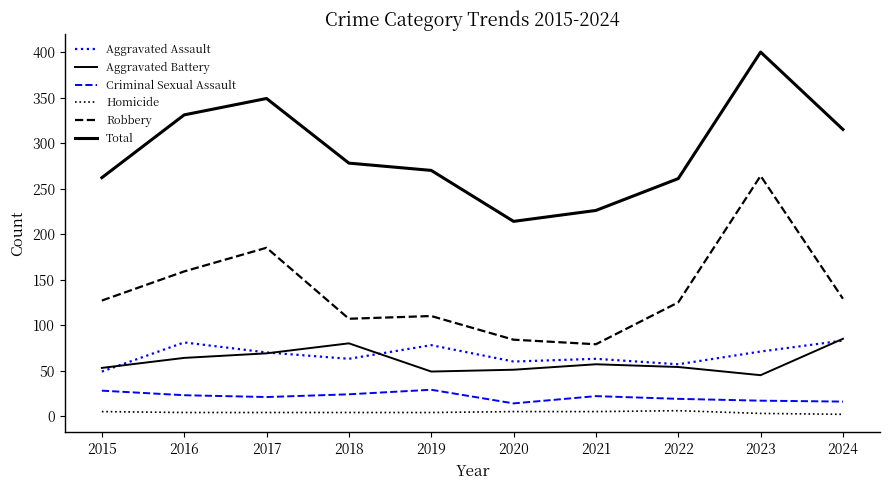

Is this an area chart (filled region under the line)?

No